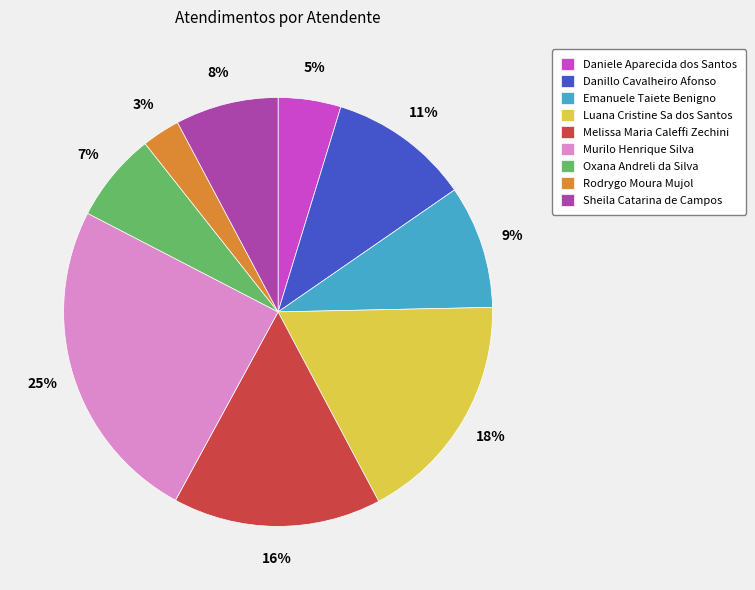

To the nearest percent, what is the combined percentage of Rodrygo Moura Mujol and Danillo Cavalheiro Afonso?

14%